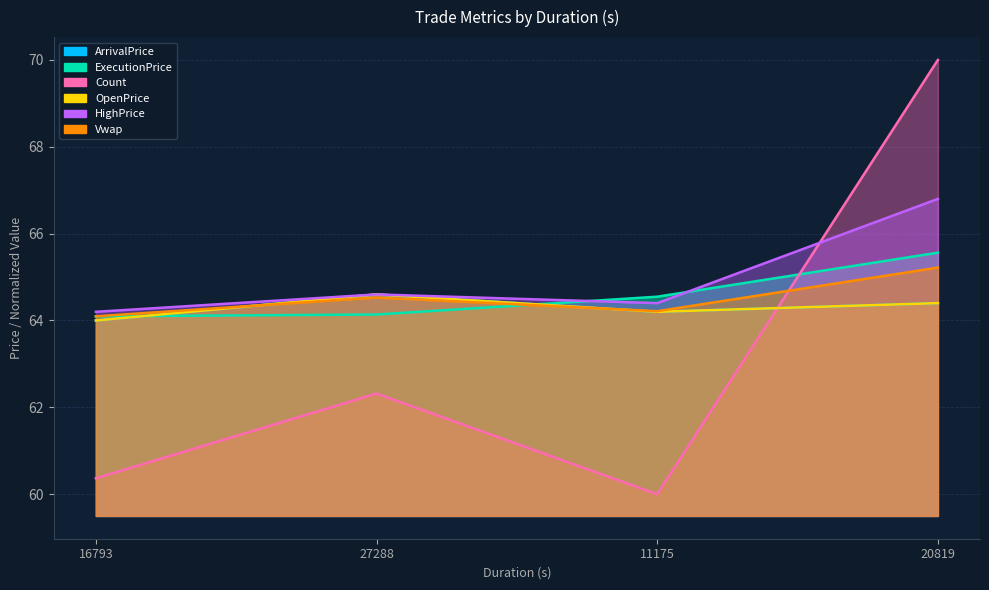

Rank the categories by ArrivalPrice value from highest to lowest.

27288, 20819, 11175, 16793